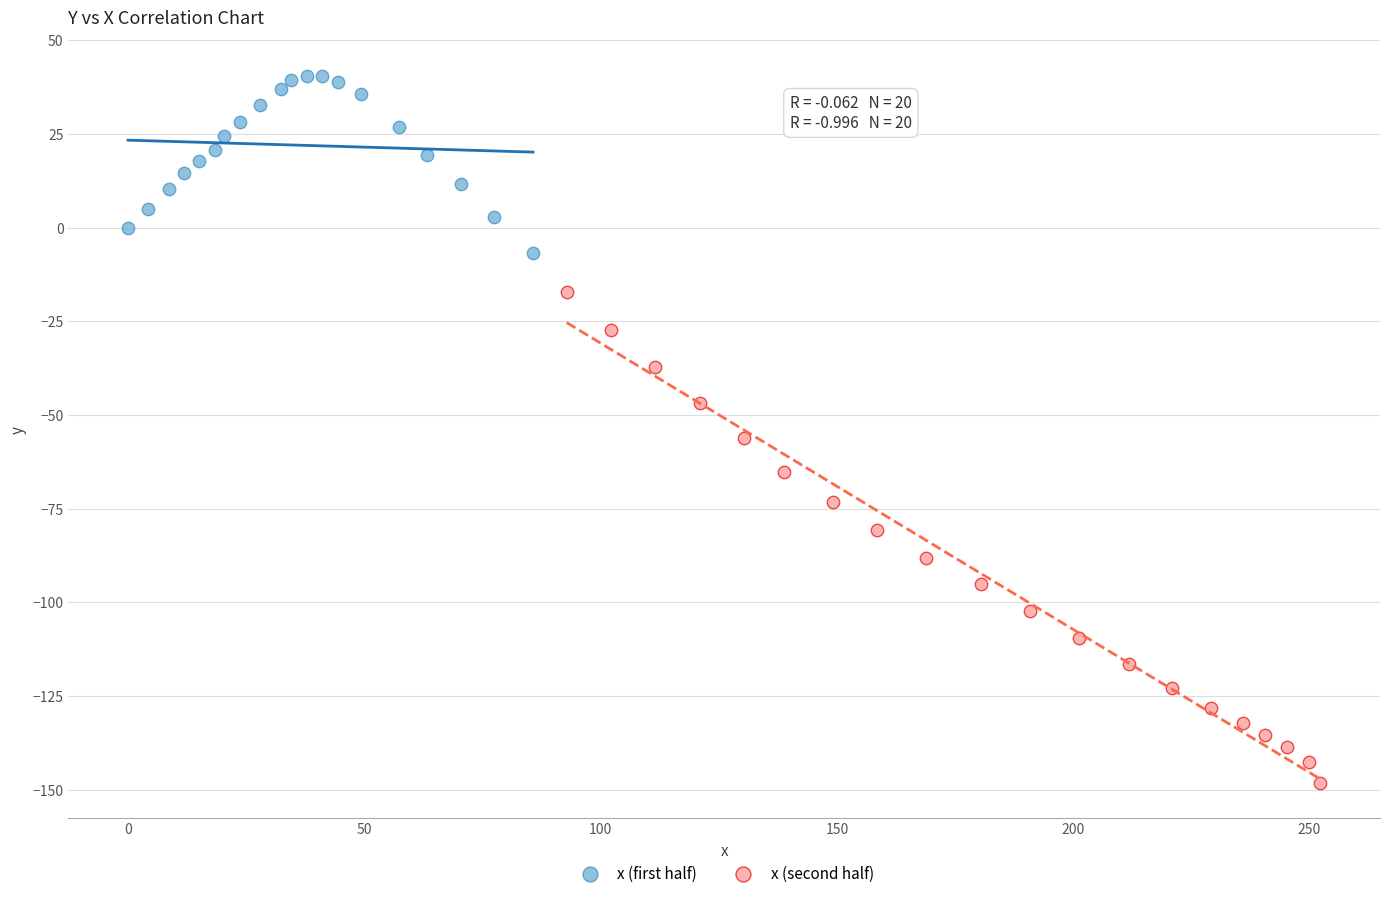

Which series contains the highest Y value?

x (first half)